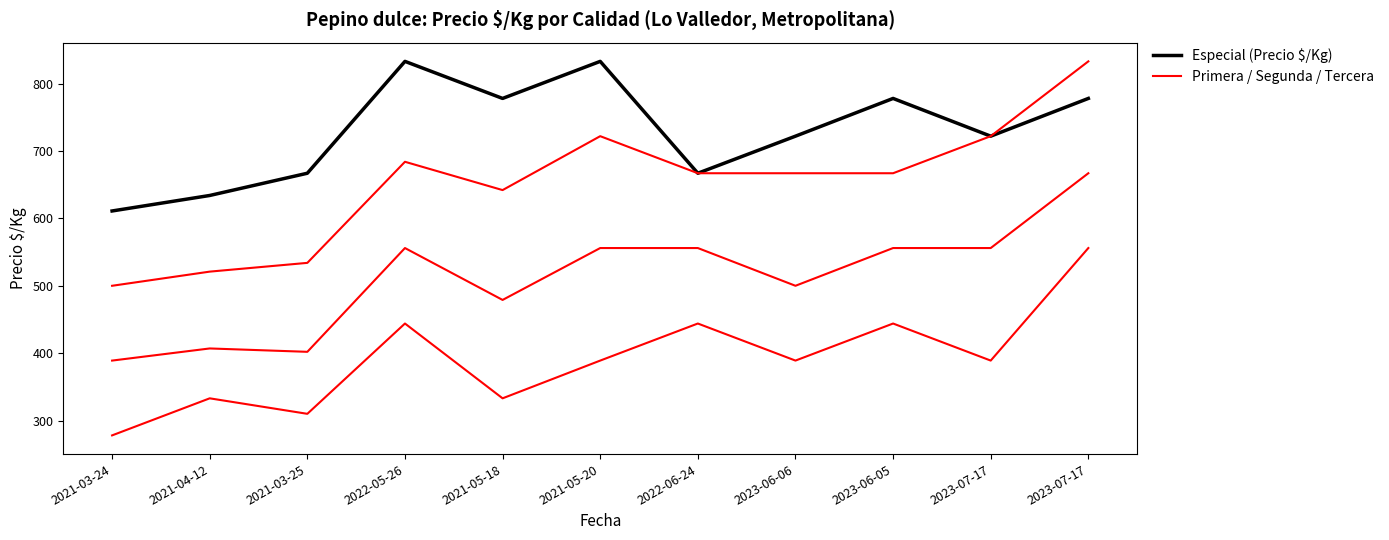

How many lines are shown in the chart?

4